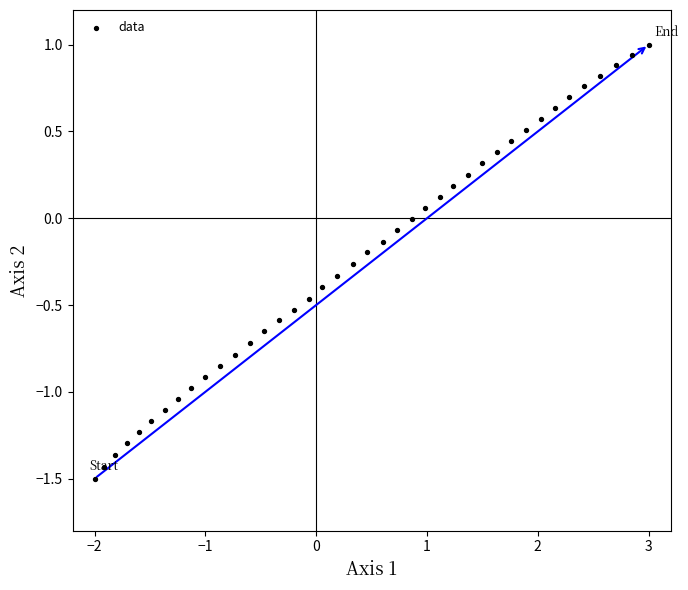

What is the range of Y values (max minus min)?

2.5